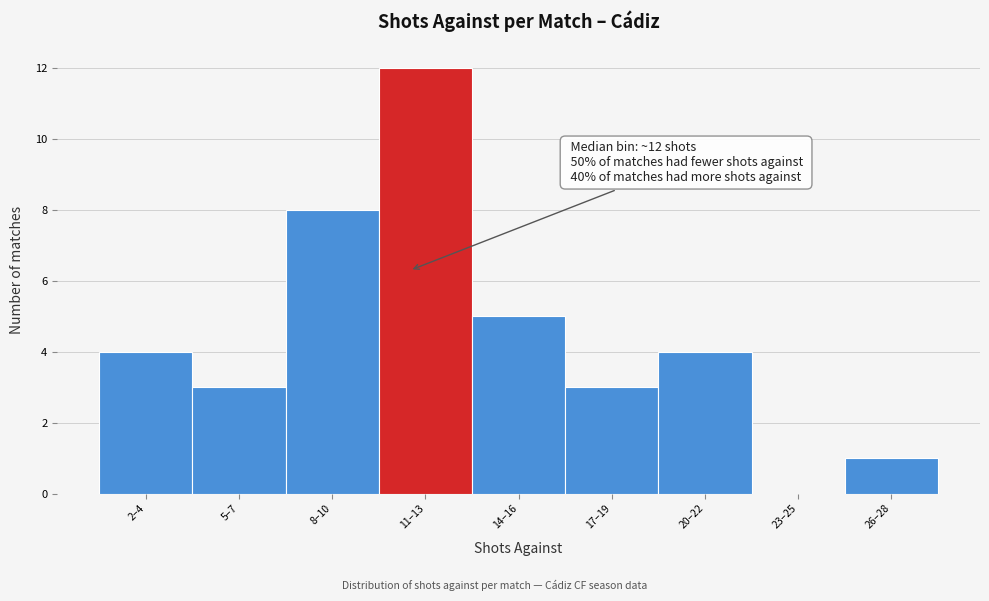

Reading left to right, what are all the values shown in this chart?

2–4=4	5–7=3	8–10=8	11–13=12	14–16=5	17–19=3	20–22=4	23–25=0	26–28=1